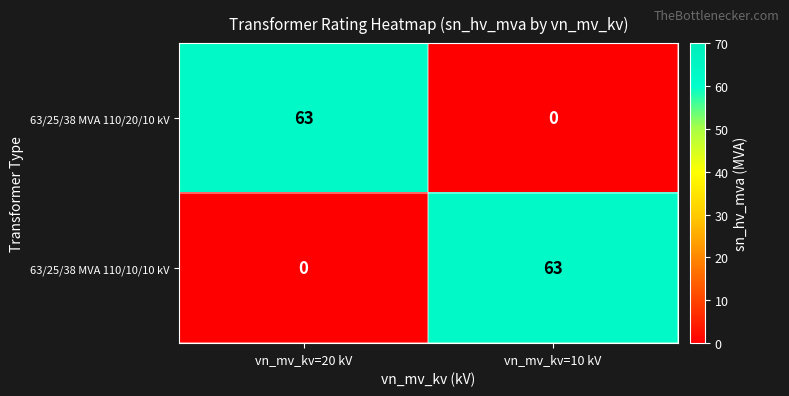

Is it true that 63/25/38 MVA 110/10/10 kV equals 40 at vn_mv_kv=20 kV?

False